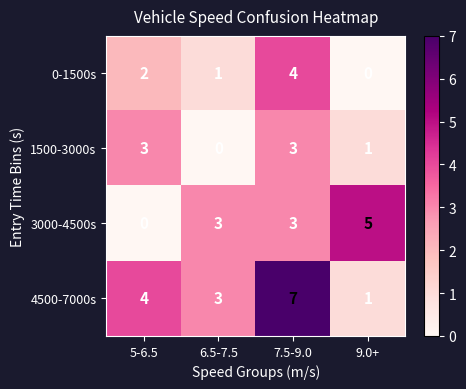

What is the sum of the 4500-7000s values at 7.5-9.0 and 5-6.5?

11